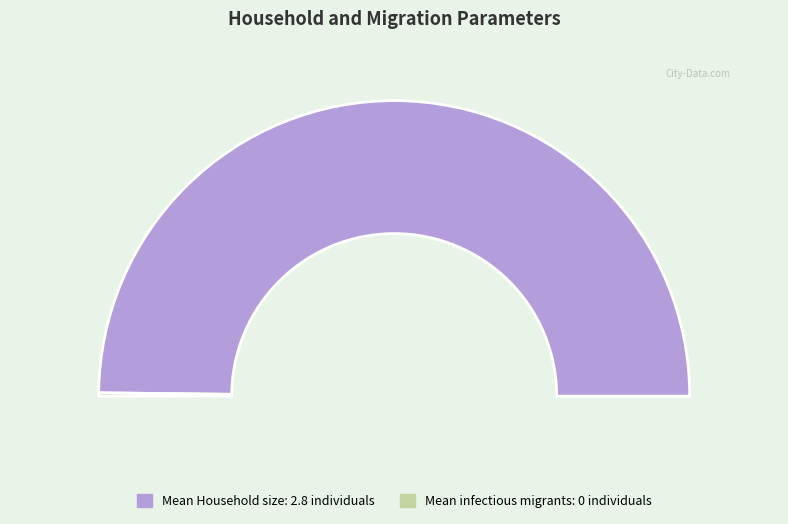

Is it true that Mean number of infectious migrants is 1% of the pie?

False